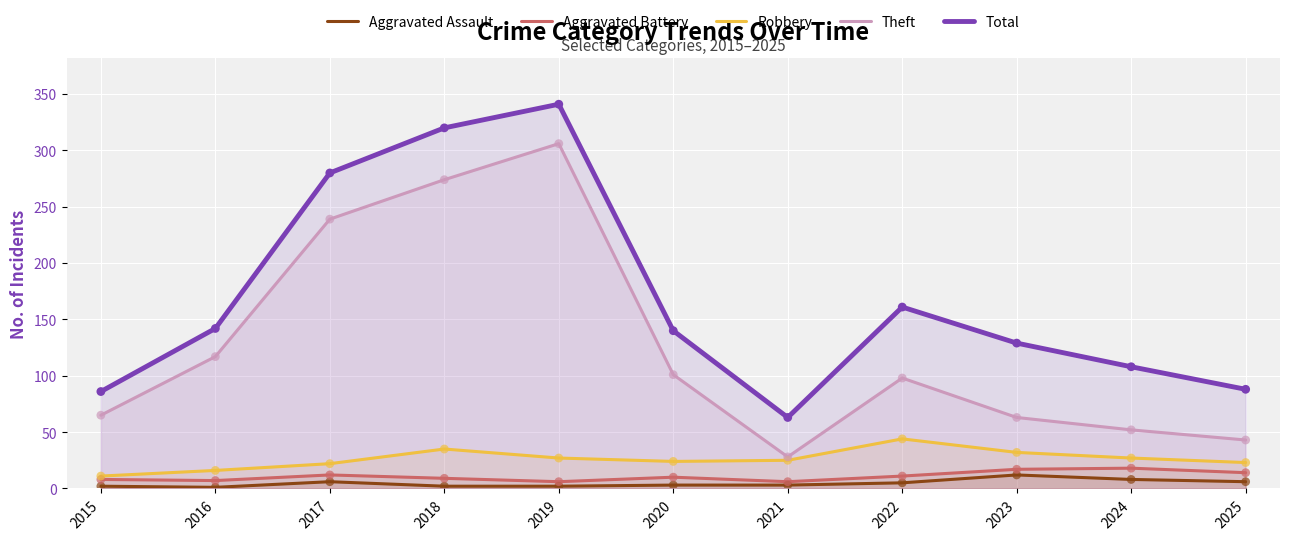

At which category is the sum across all series the highest?

2019